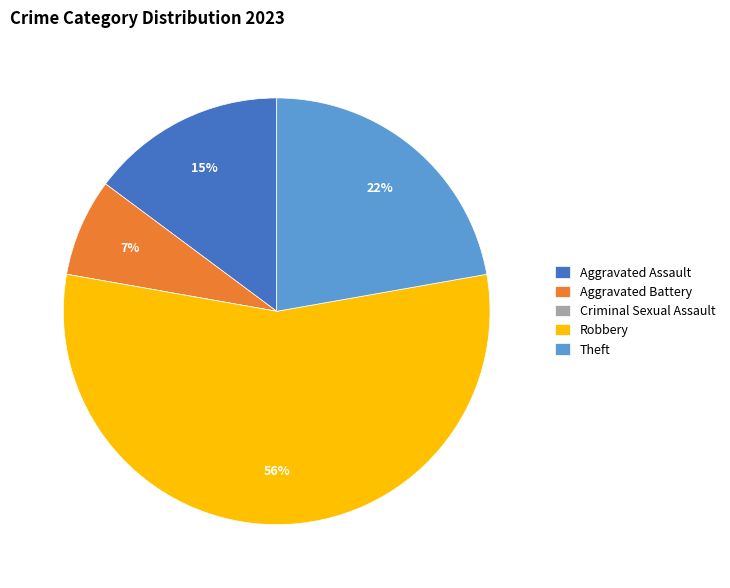

To the nearest percent, what is the average slice percentage?

20%